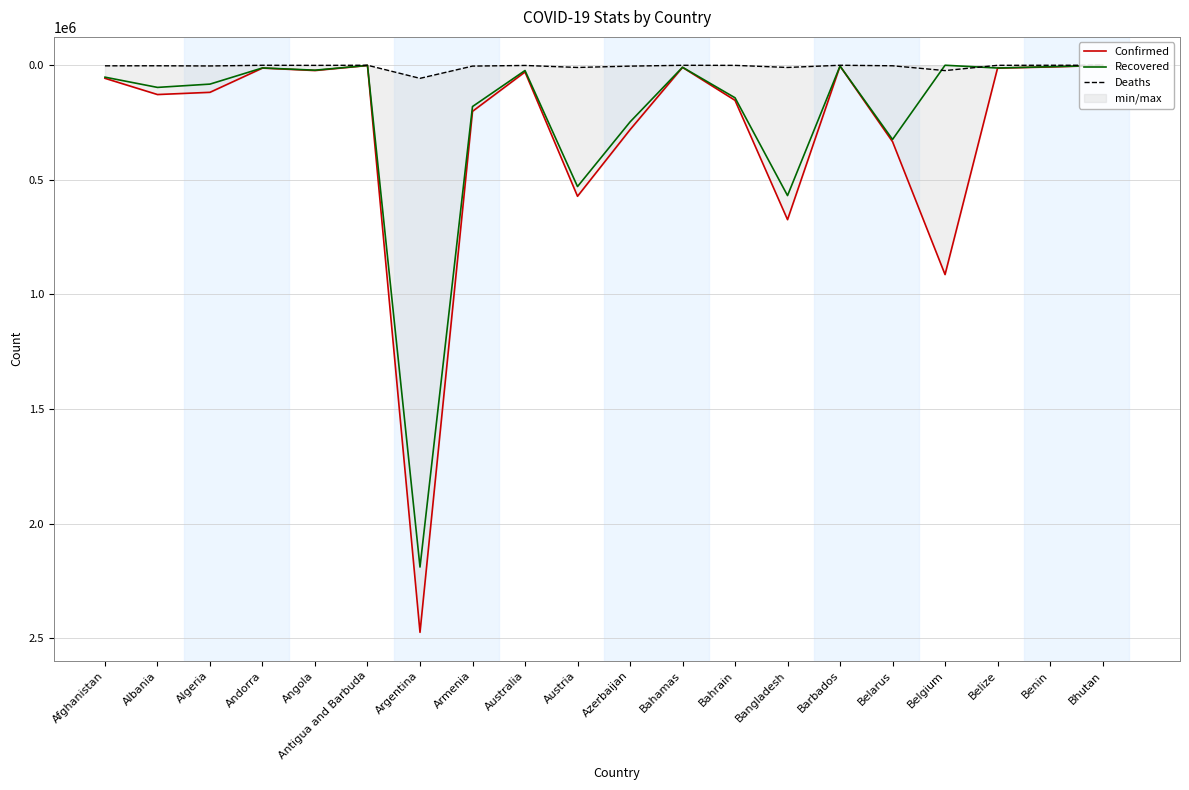

What is the average value of the Recovered series?

225001